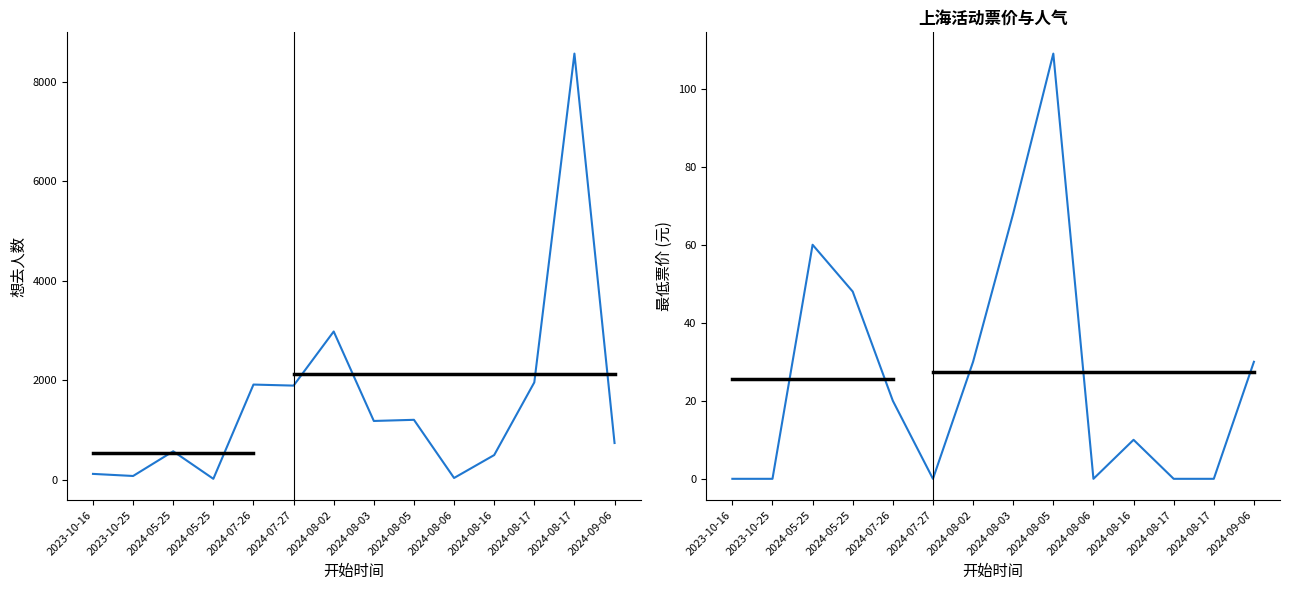

What is the value of the 想去人数 point at the 2nd from the left?

79